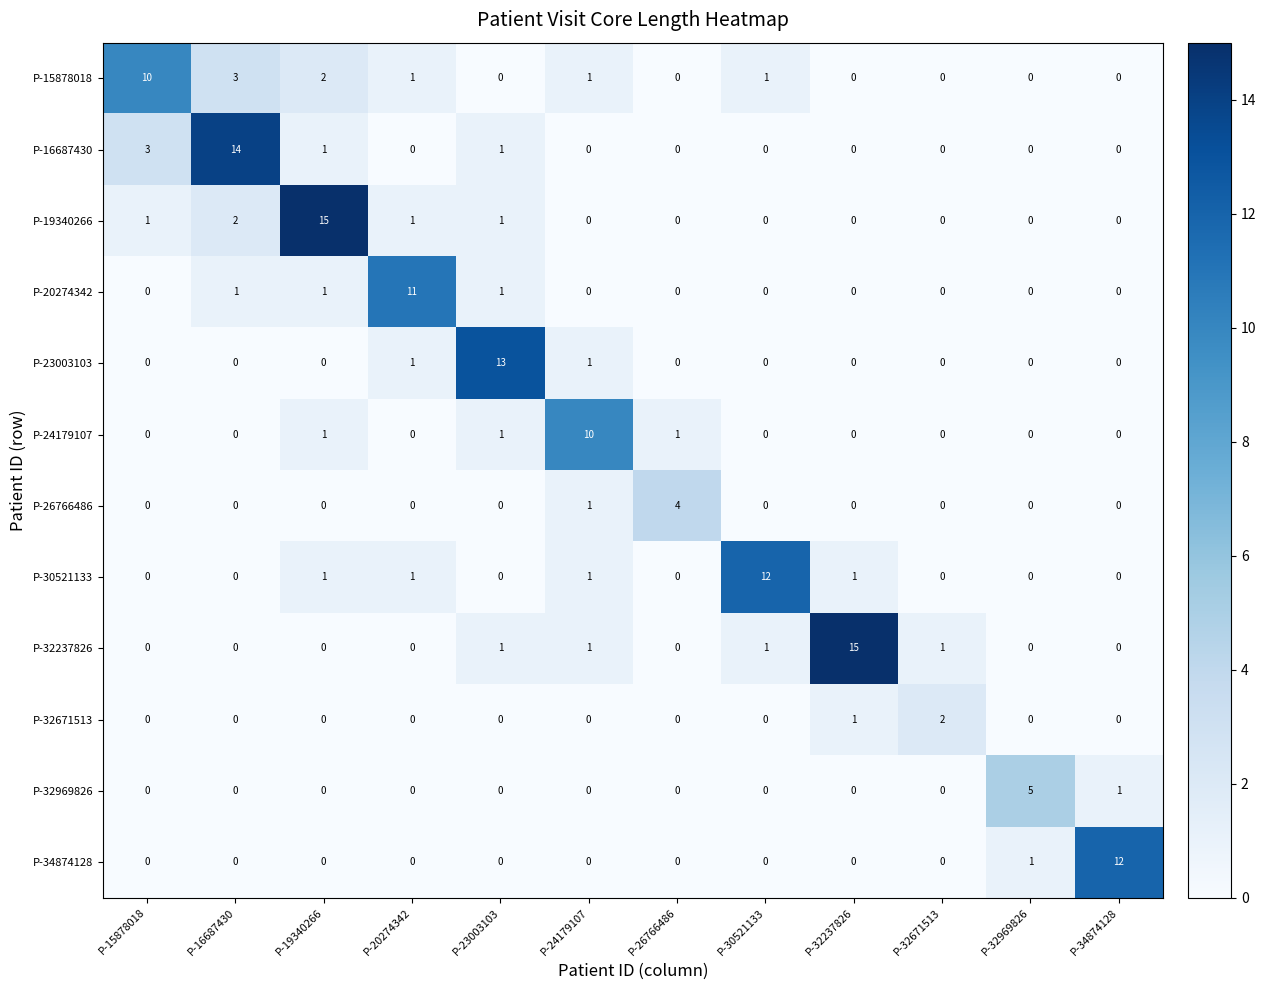

The P-23003103 series shows -4 at P-16687430. True or false?

False